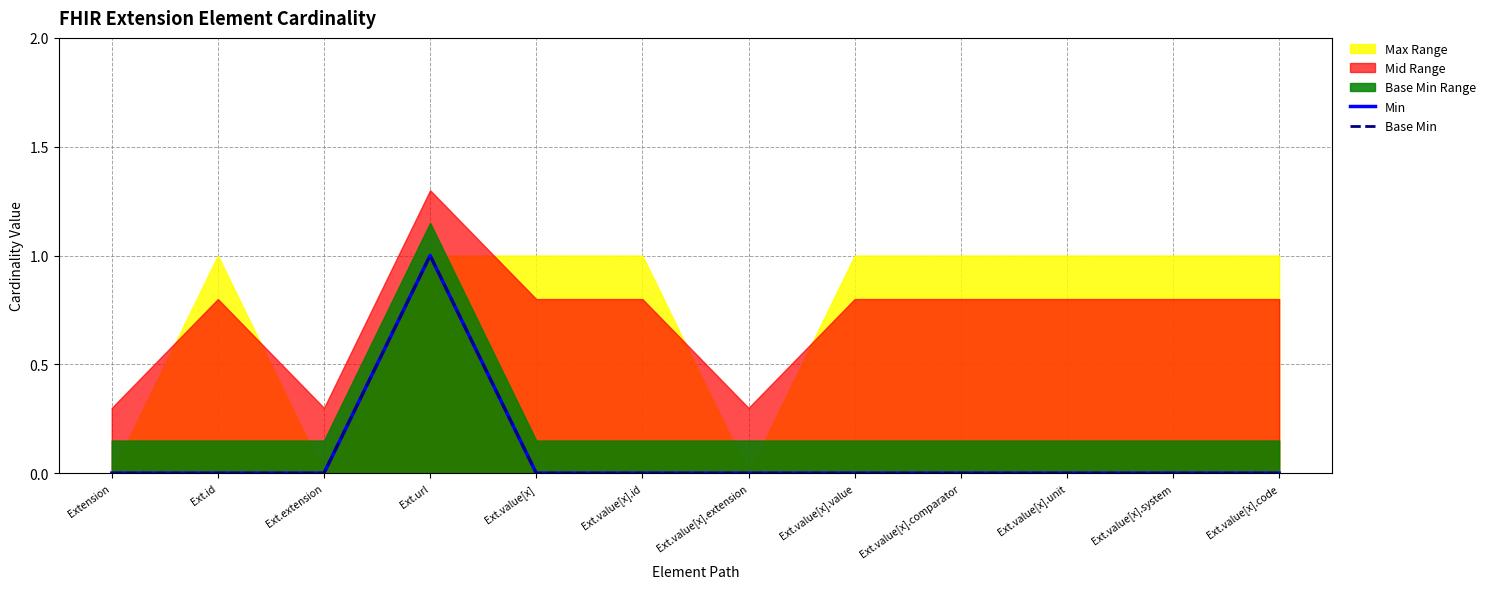

Which has a higher value, Ext.value[x].code or Ext.value[x].unit?

Ext.value[x].code